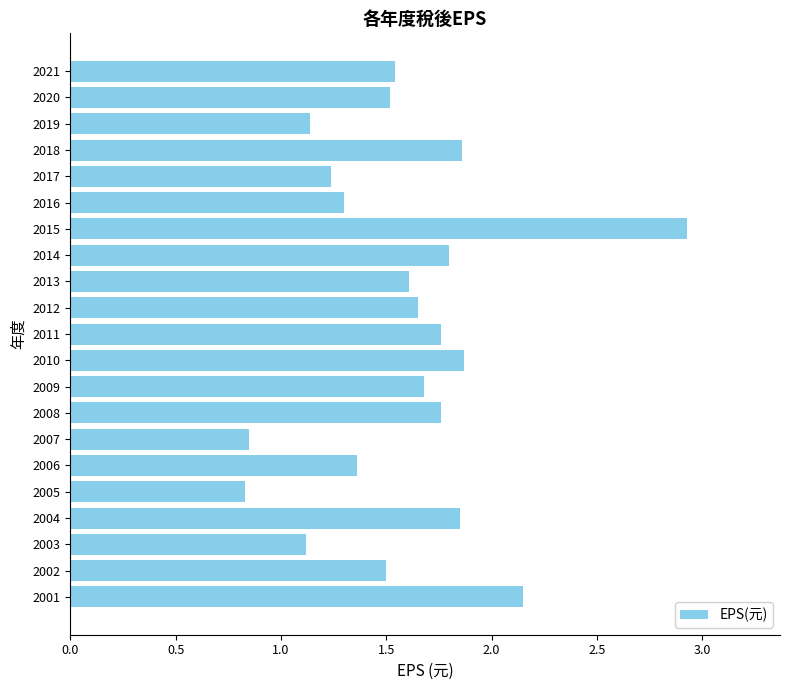

Which has a higher value, 2016 or 2015?

2015